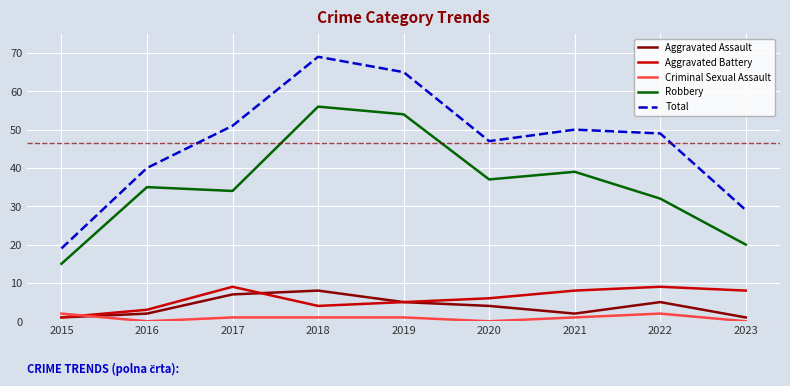

Which category has the lowest value in the Robbery series?

2015